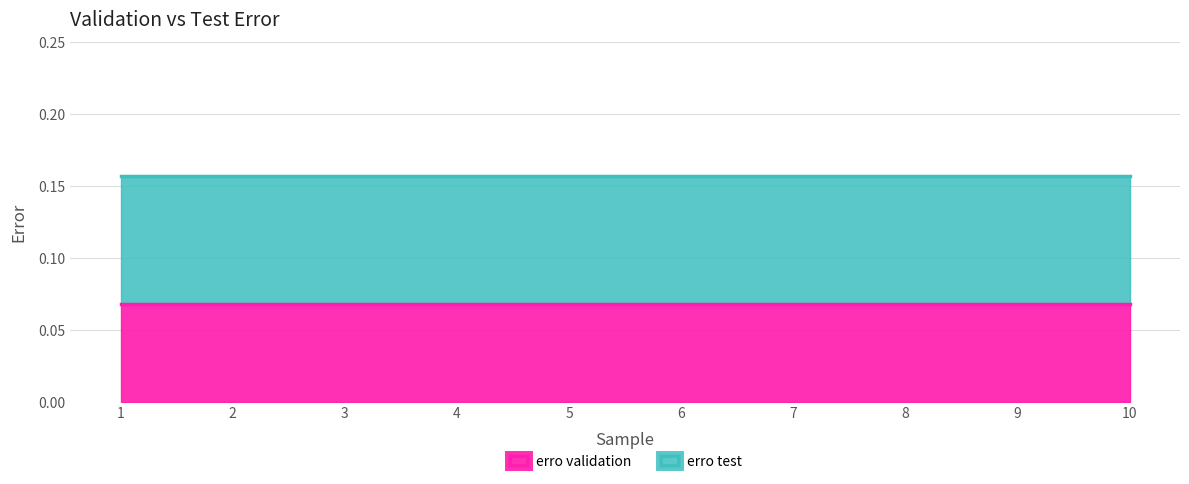

What is the value of the erro test point at the 8th from the left?

0.2